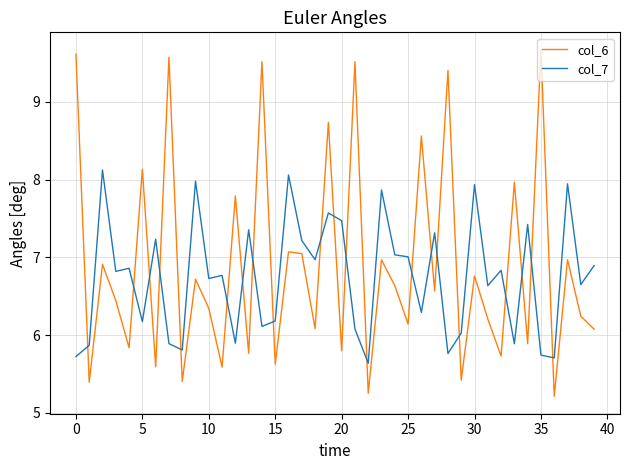

Which series has the widest spread of values?

col_6